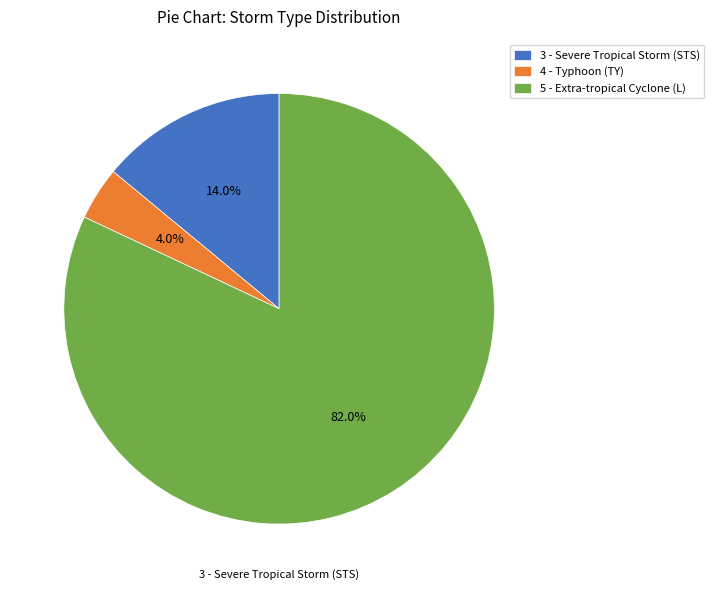

How many slices are in this pie chart?

3